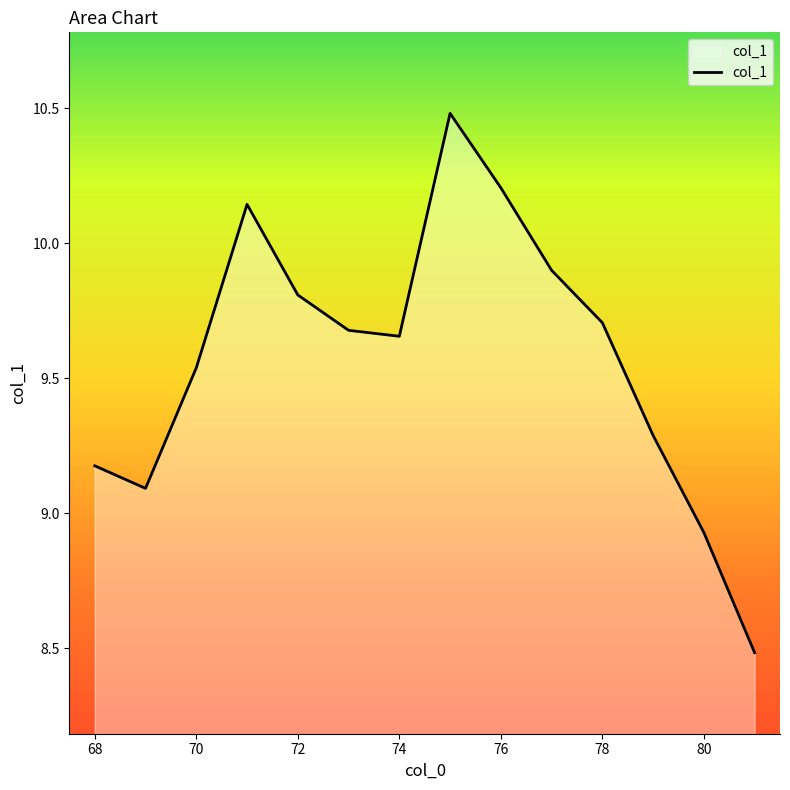

What is the maximum value shown in the chart?

10.5